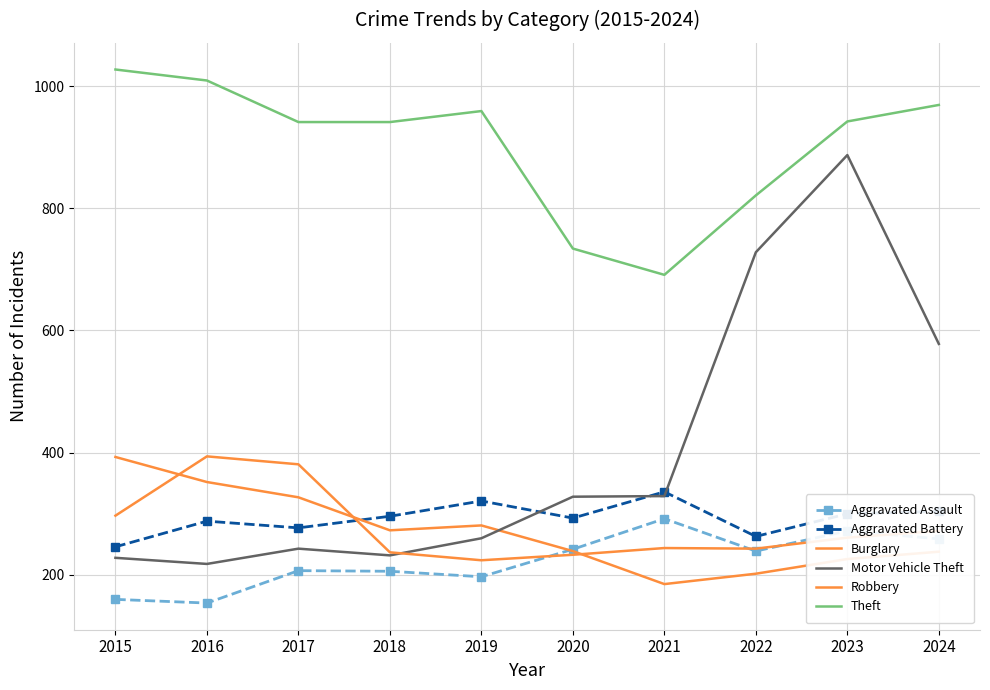

At which category is the sum across all series the highest?

2023